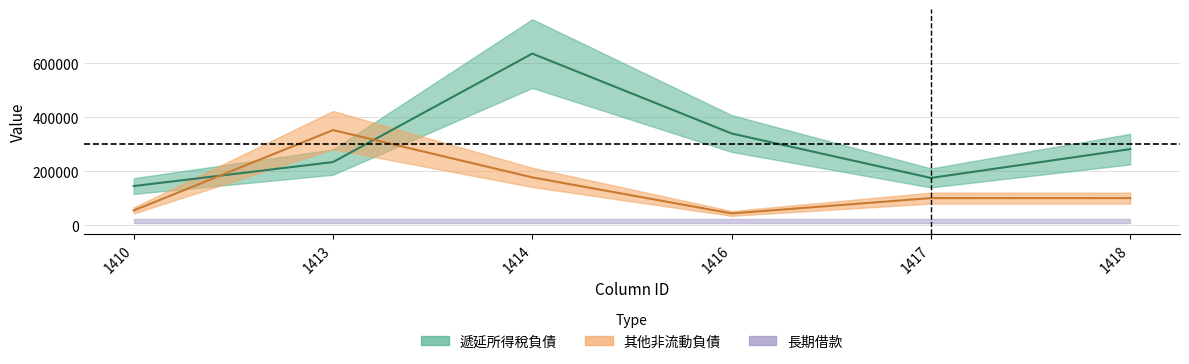

True or false: 其他非流動負債 and 遞延所得稅負債 cross at least once.

True